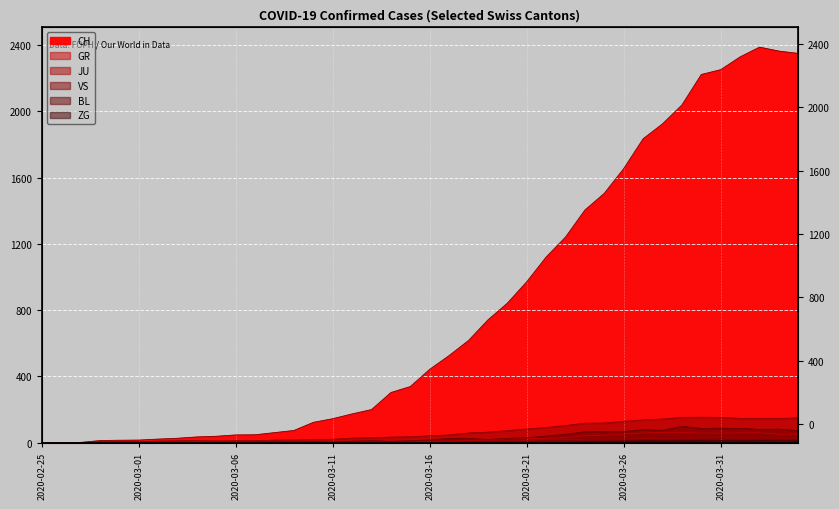

True or false: GR has a value of 25 at 2020-03-19.

False